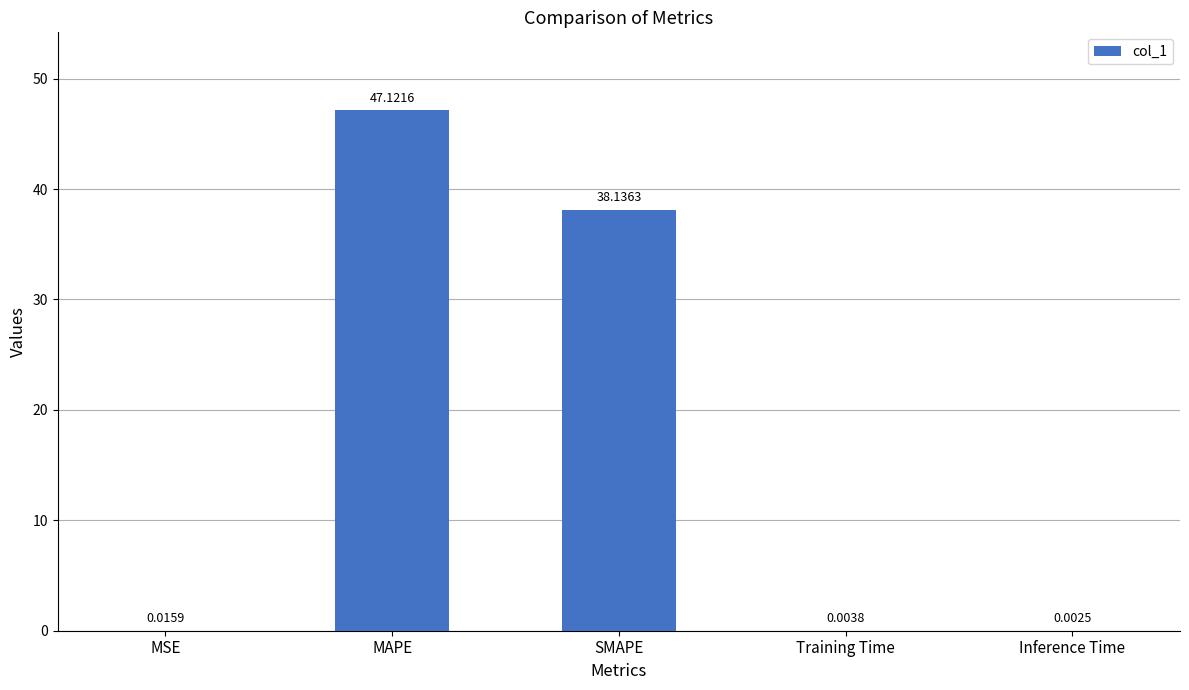

What is the average value?

17.1